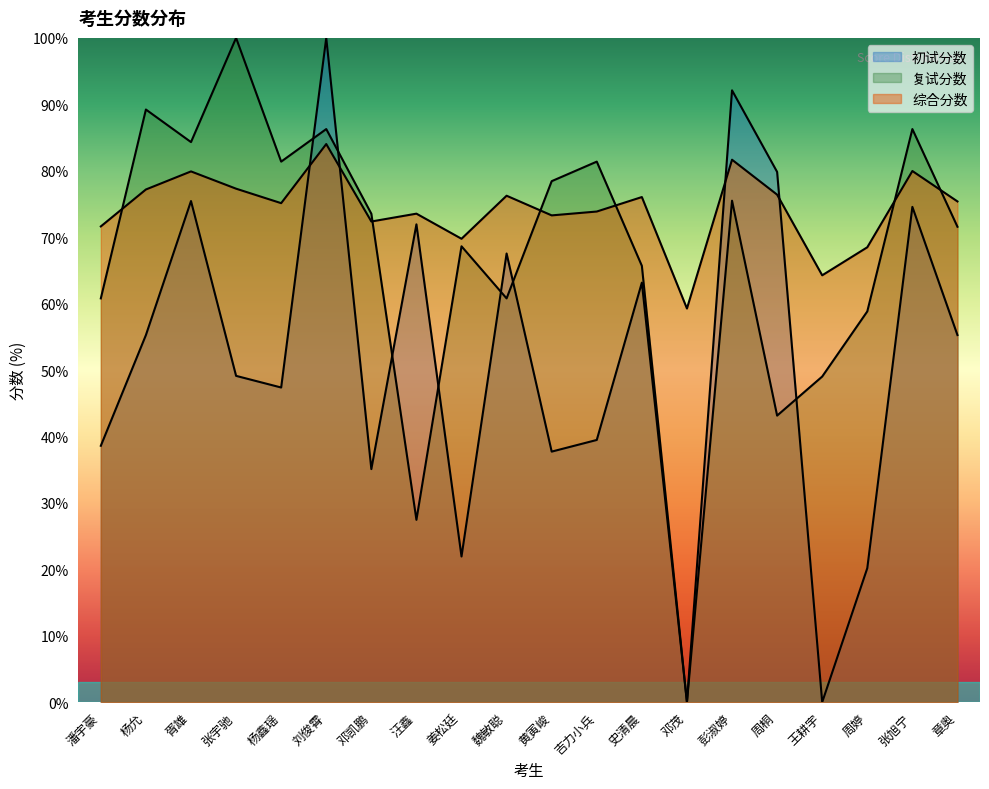

What is the sum of all 复试分数 values?

1342.2